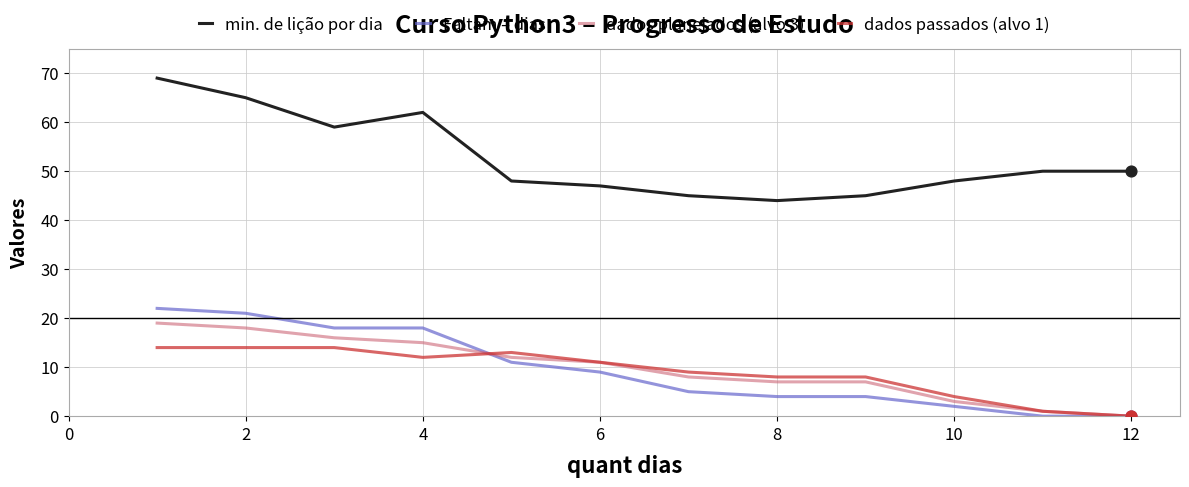

At how many categories does at least one series exceed 24?

12